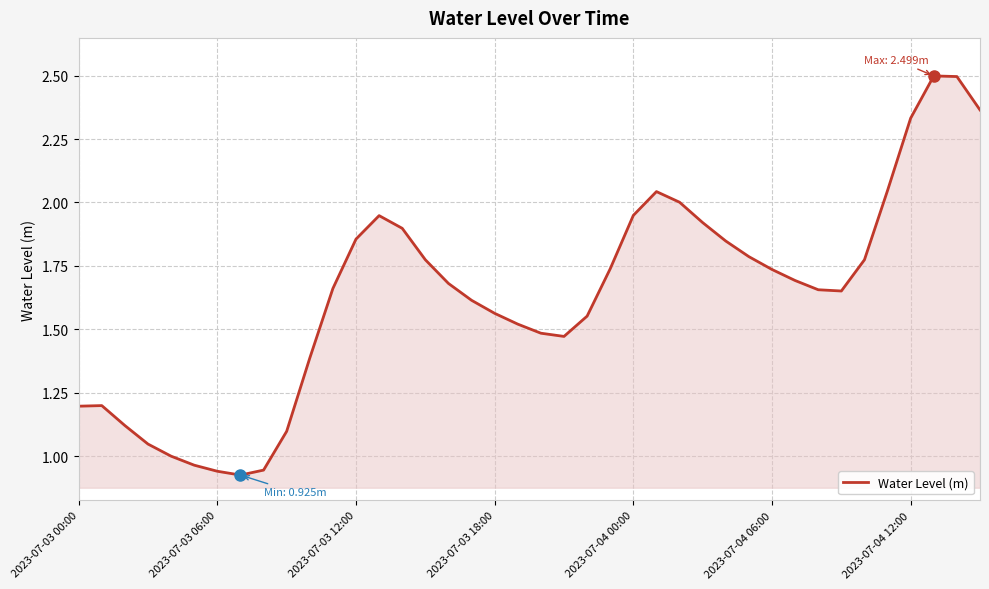

How many lines are shown in the chart?

1